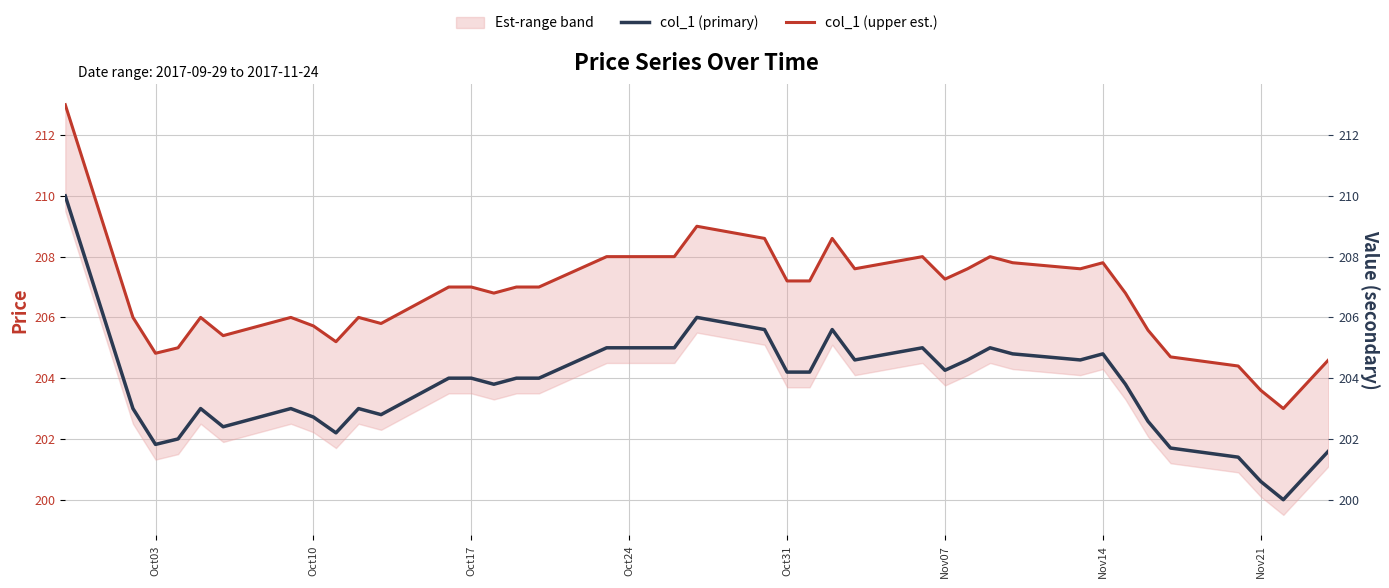

List the series in order of their overall mean, lowest first.

col_1 (primary), col_1 (upper est.)